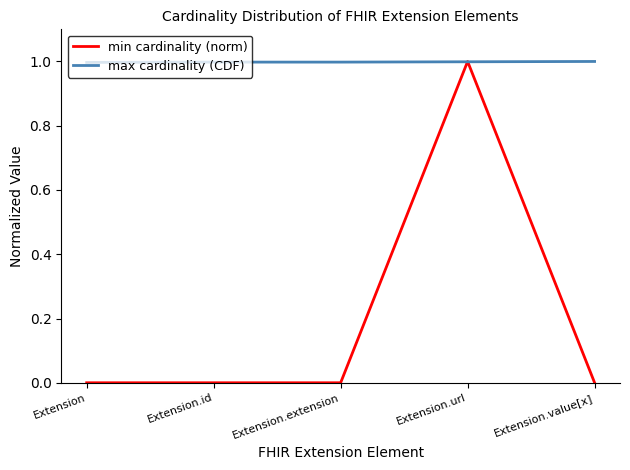

What position from the right is Extension?

5